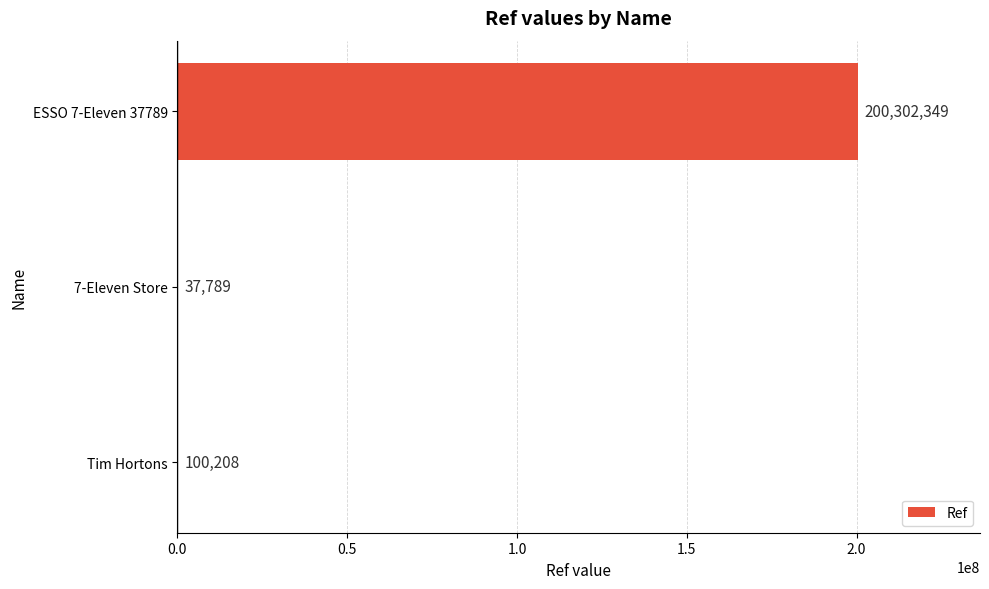

Is it true that the value at ESSO 7-Eleven 37789 is 200302349?

True